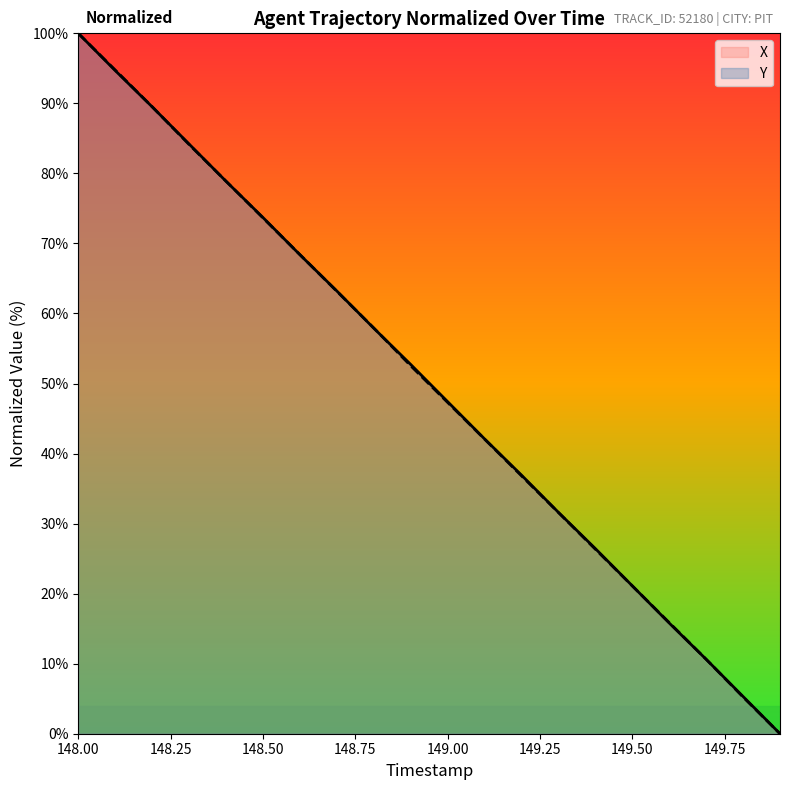

The value of X at 149.6 is 10.8. True or false?

False